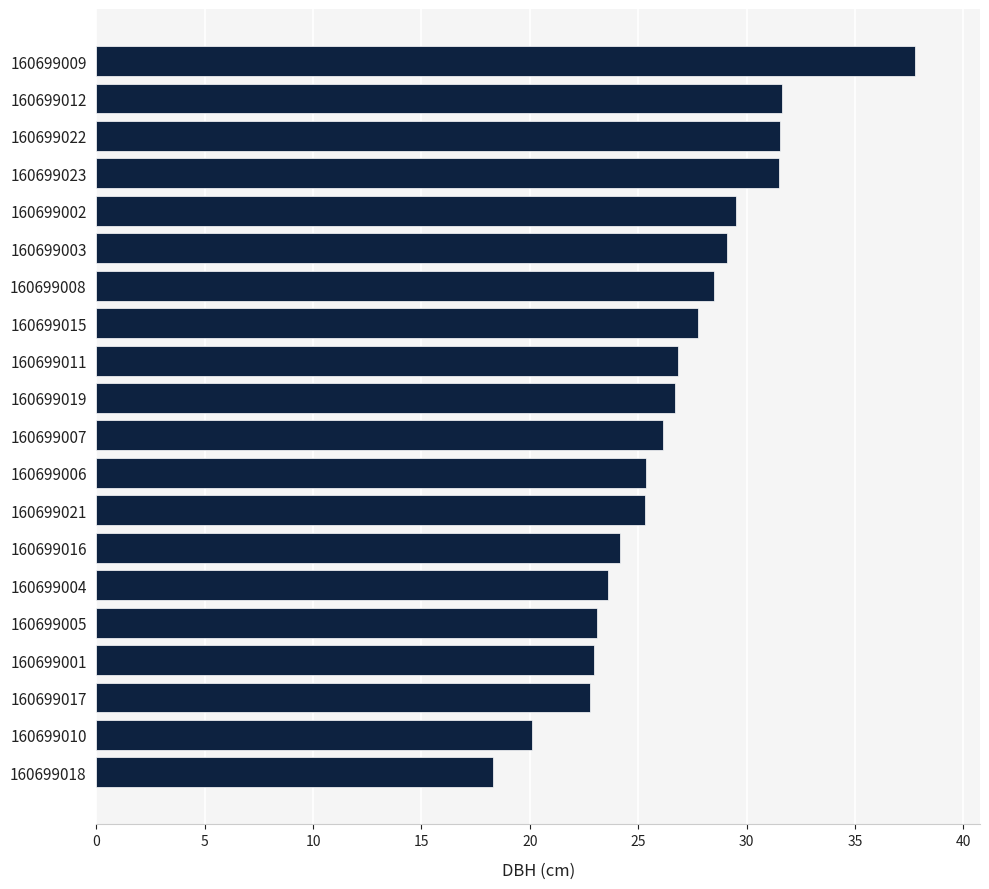

Is it true that the value at 160699002 is 29.5?

True